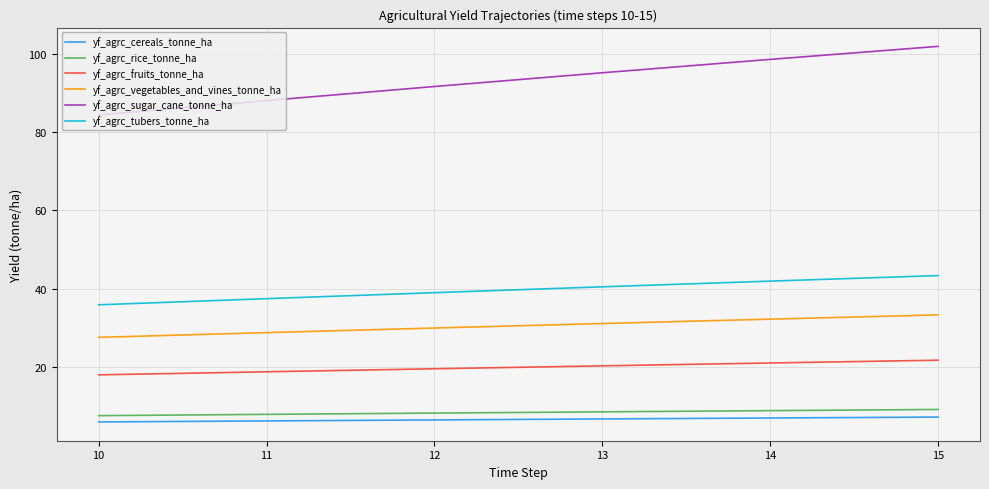

At which category does the chart reach its peak across all series?

15